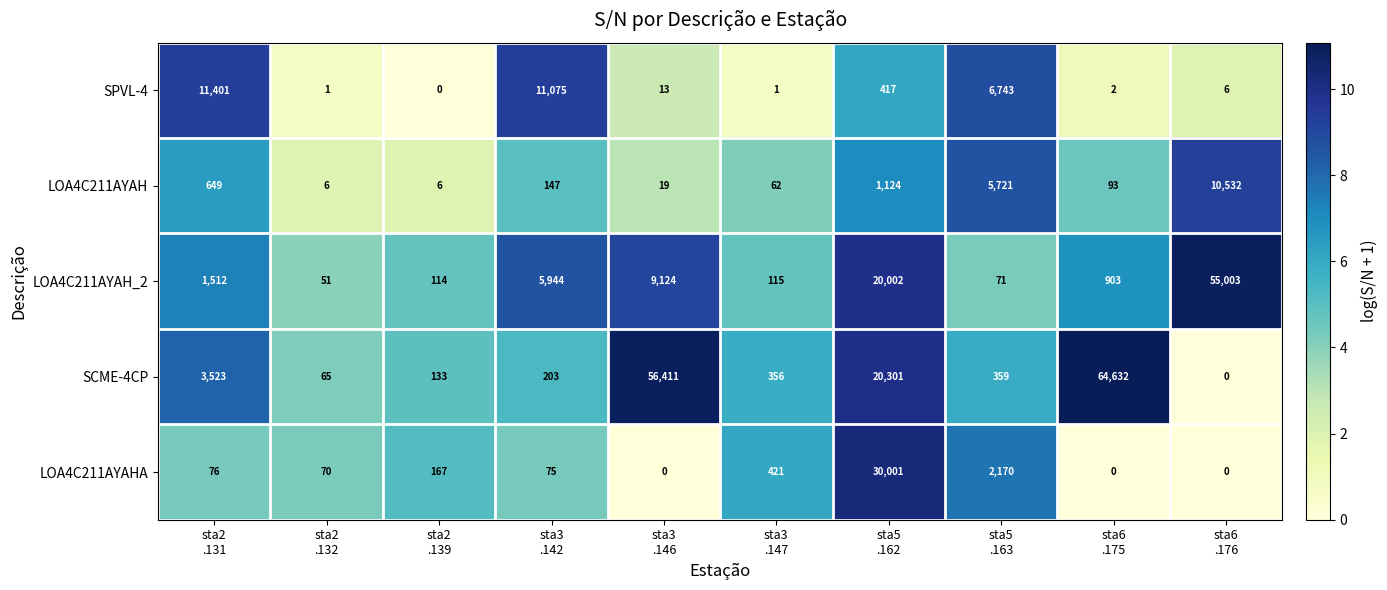

What is the average value of the SPVL-4 series?

2966